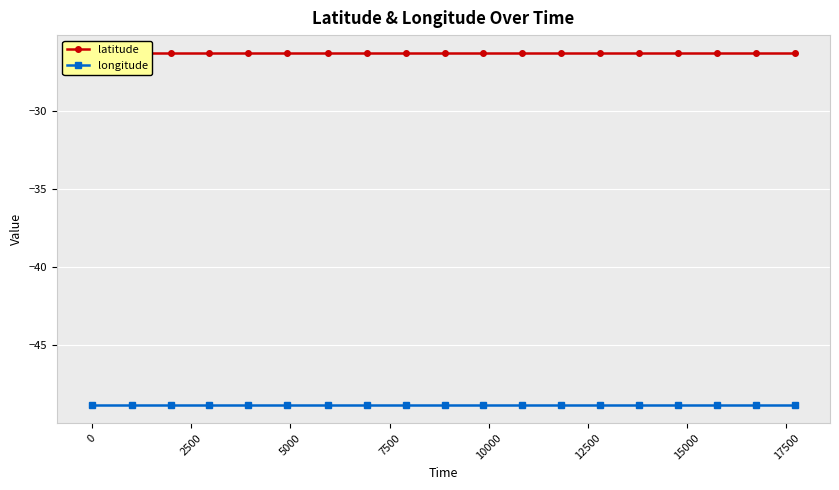

Reading right to left, transcribe all the data shown in this chart.

latitude: -26.3	-26.3	-26.3	-26.3	-26.3	-26.3	-26.3	-26.3	-26.3	-26.3	-26.3	-26.3	-26.3	-26.3	-26.3	-26.3	-26.3	-26.3	-26.3
longitude: -48.8	-48.8	-48.8	-48.8	-48.8	-48.8	-48.8	-48.8	-48.8	-48.8	-48.8	-48.8	-48.8	-48.8	-48.8	-48.8	-48.8	-48.8	-48.8